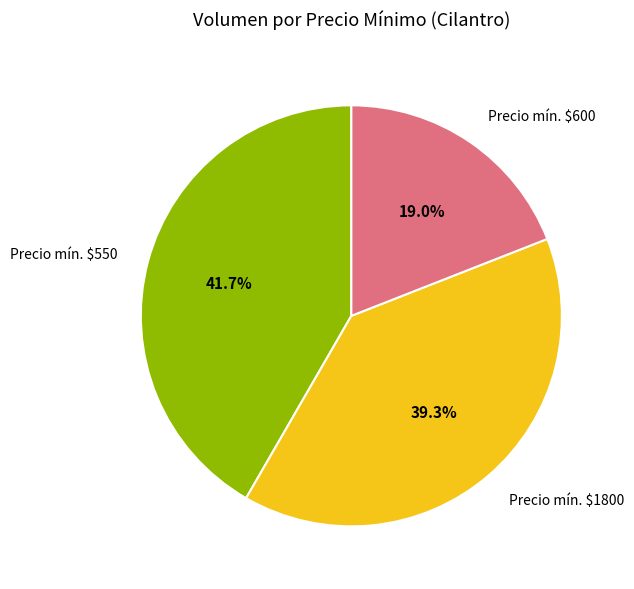

How many slices are in this pie chart?

3